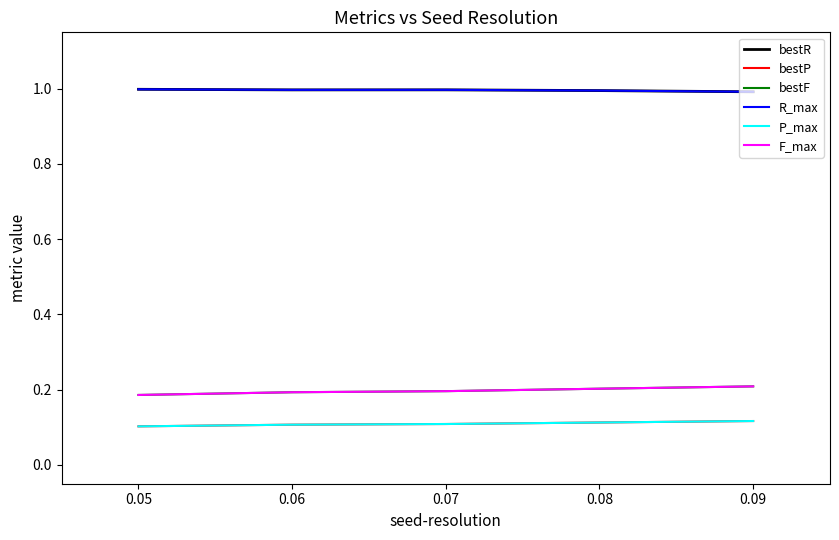

What is the average value of the P_max series?

0.1